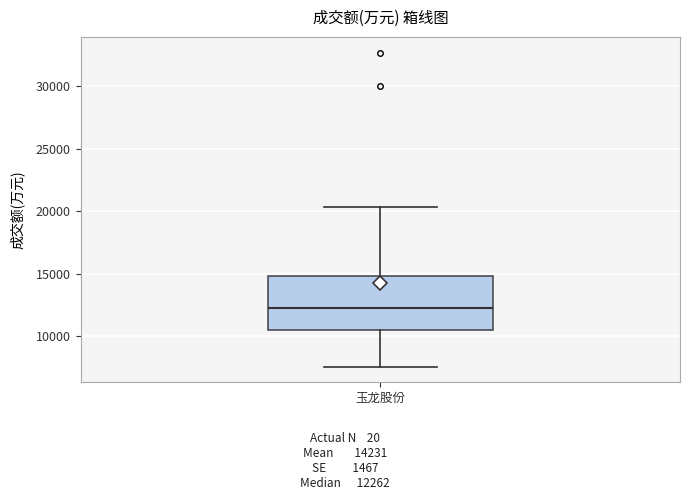

Transcribe this box plot: give where the median line is, the range the box spans, and where the two whiskers end, as read against the y-axis. The values are not printed on the chart, so give them approximately, as read against the axis.

median 12500, box 10500 to 15000, whiskers 7500 to 20500